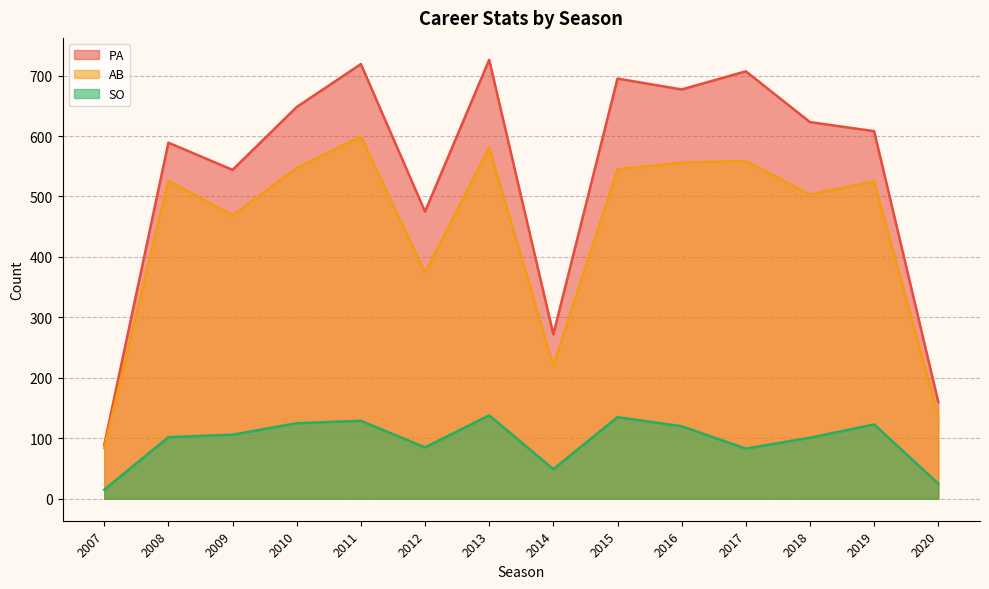

What is the sum of all PA values?

7532